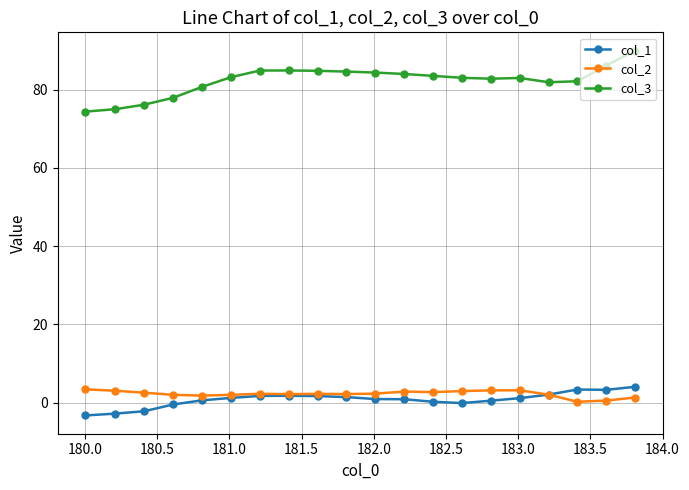

True or false: col_1 and col_3 intersect in this chart.

False